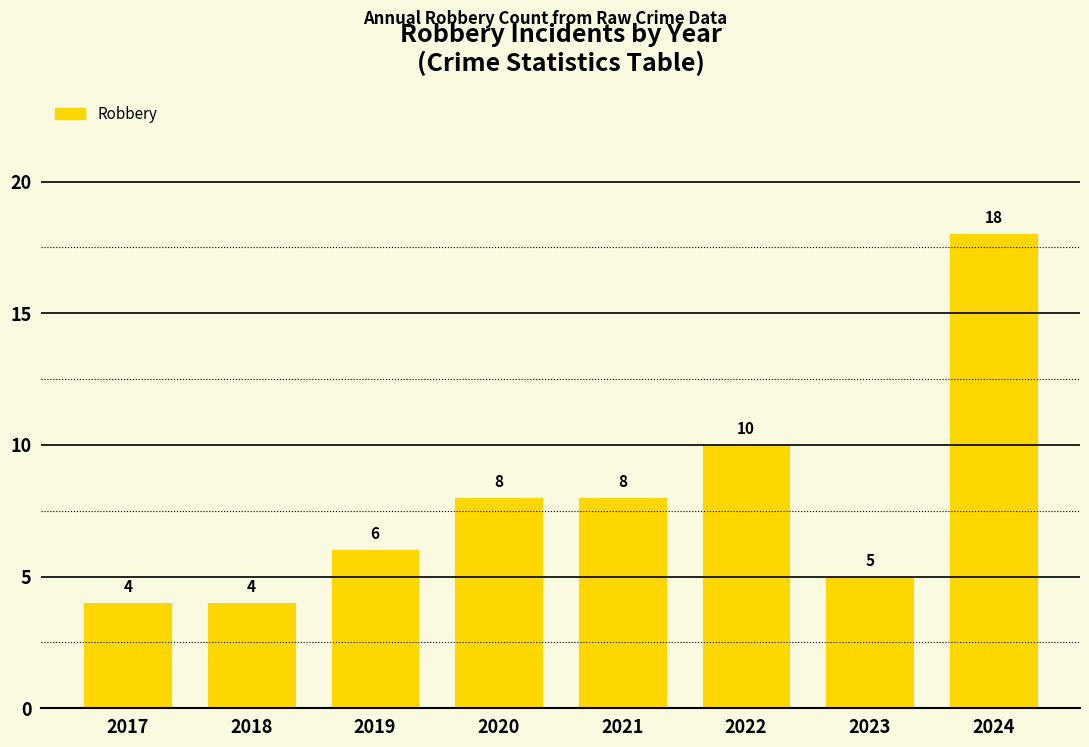

What is the greatest value displayed?

18